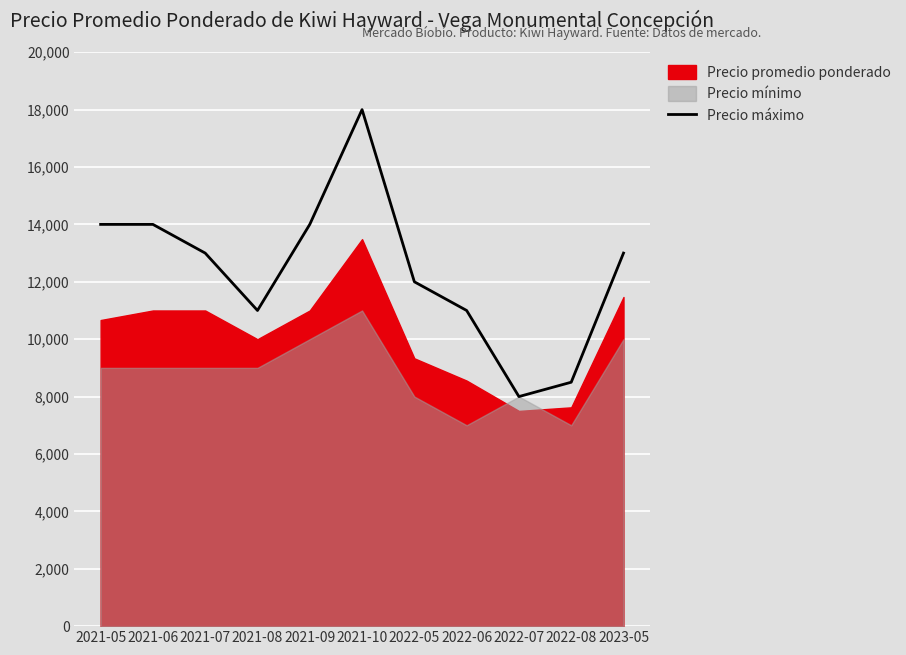

What is the sum of the values at 2022-05 and 2023-05?

25000